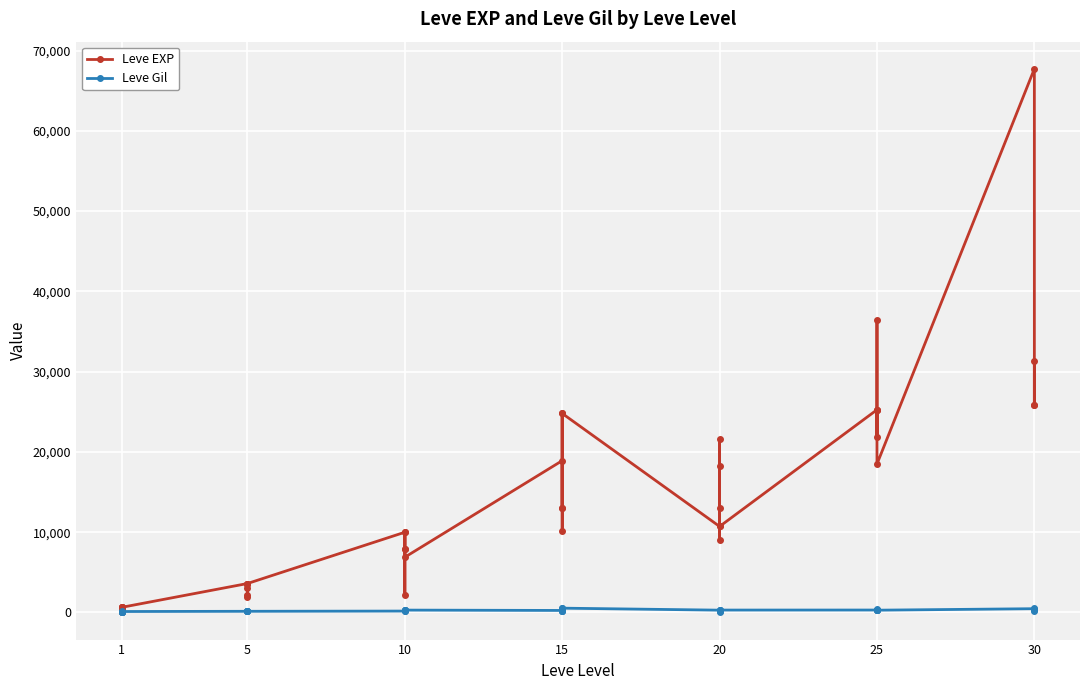

Rank the series by their maximum value, from lowest to highest.

Leve Gil, Leve EXP